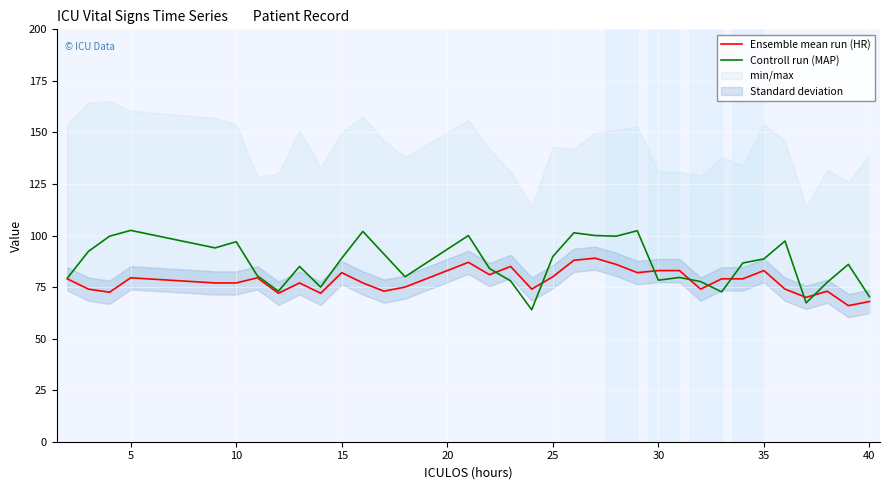

In Ensemble mean run (HR), how many points are lower than both neighbors (excluding endpoints)?

10